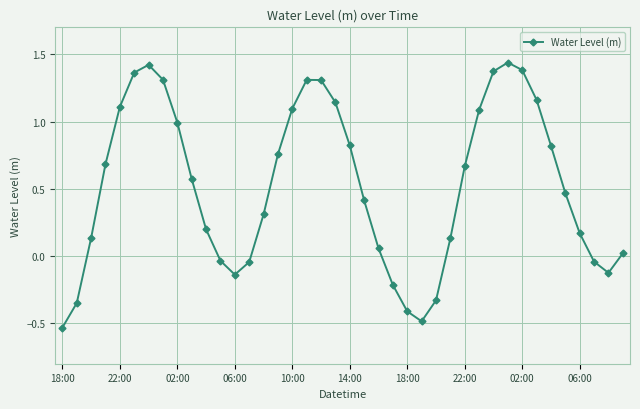

What is the difference between the maximum and minimum values?

2.0